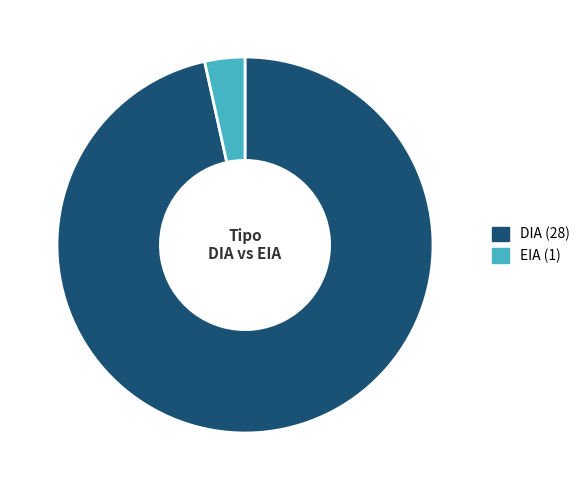

Is there a majority slice in this chart?

Yes